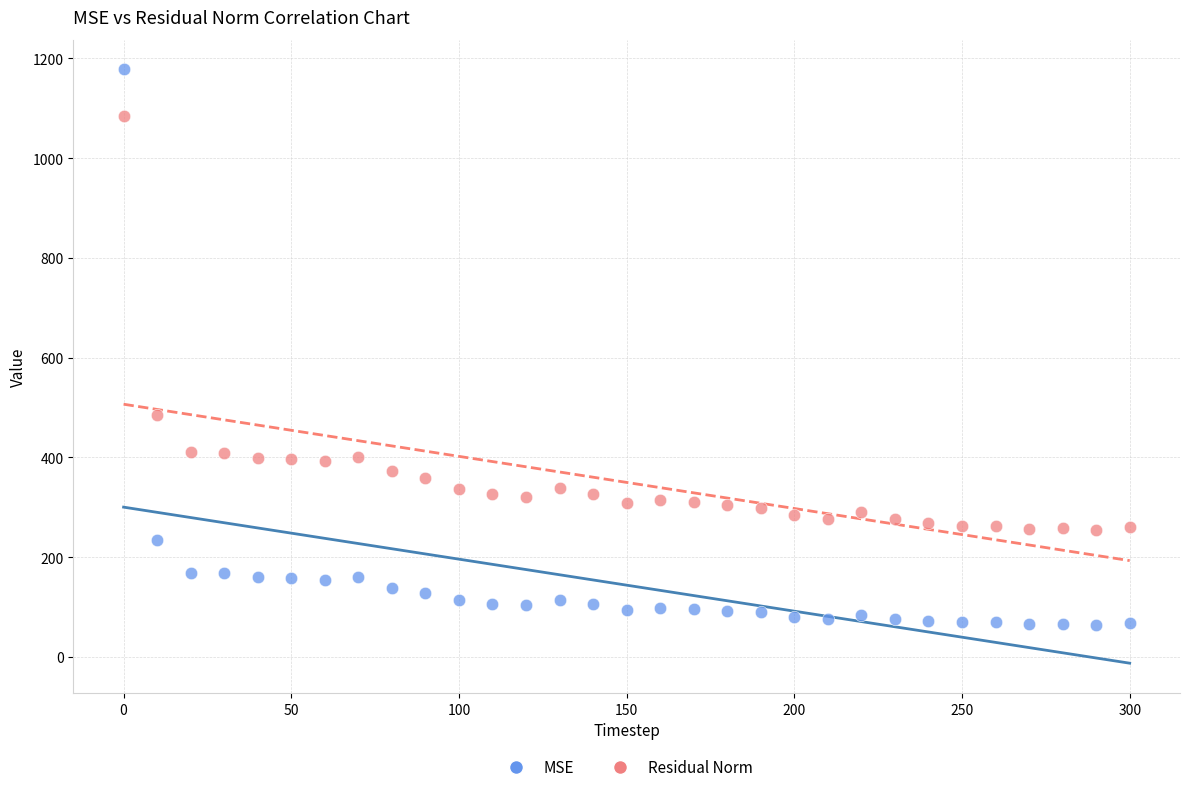

Which series contains the lowest Y value?

MSE